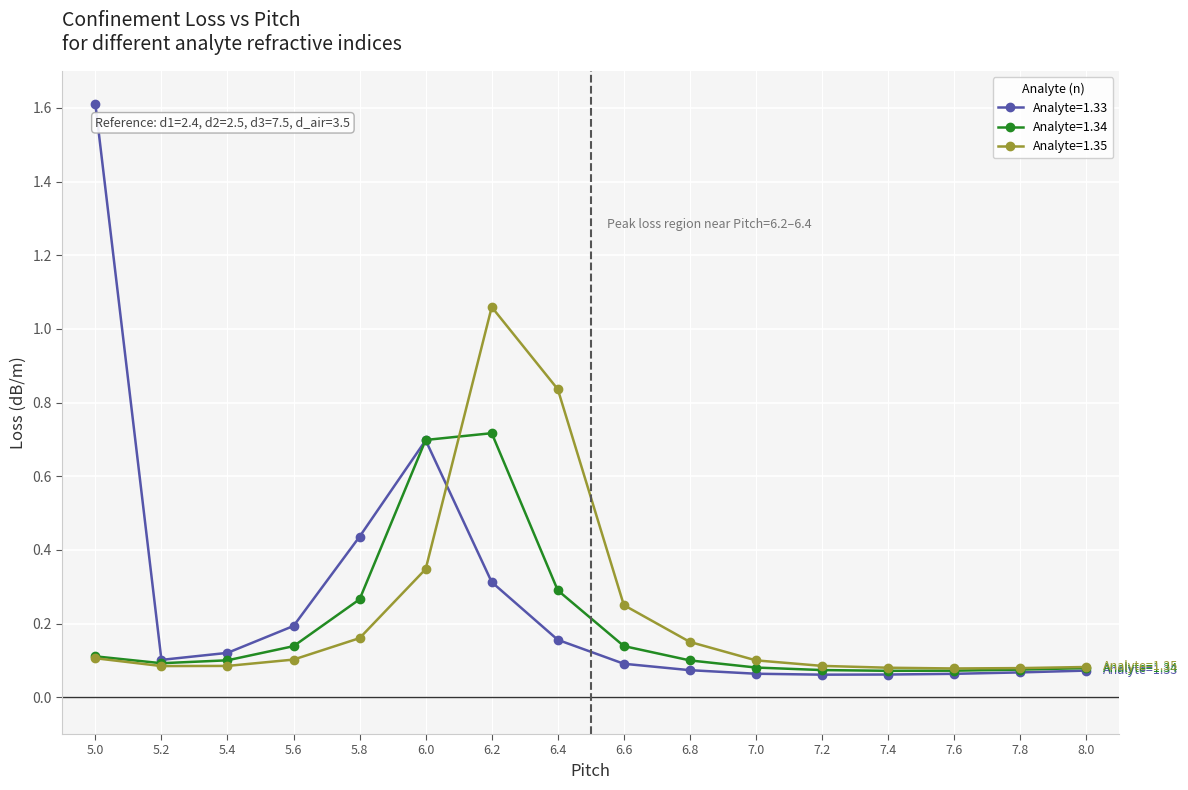

The value of Analyte=1.33 at 6.0 is 1.0. True or false?

False